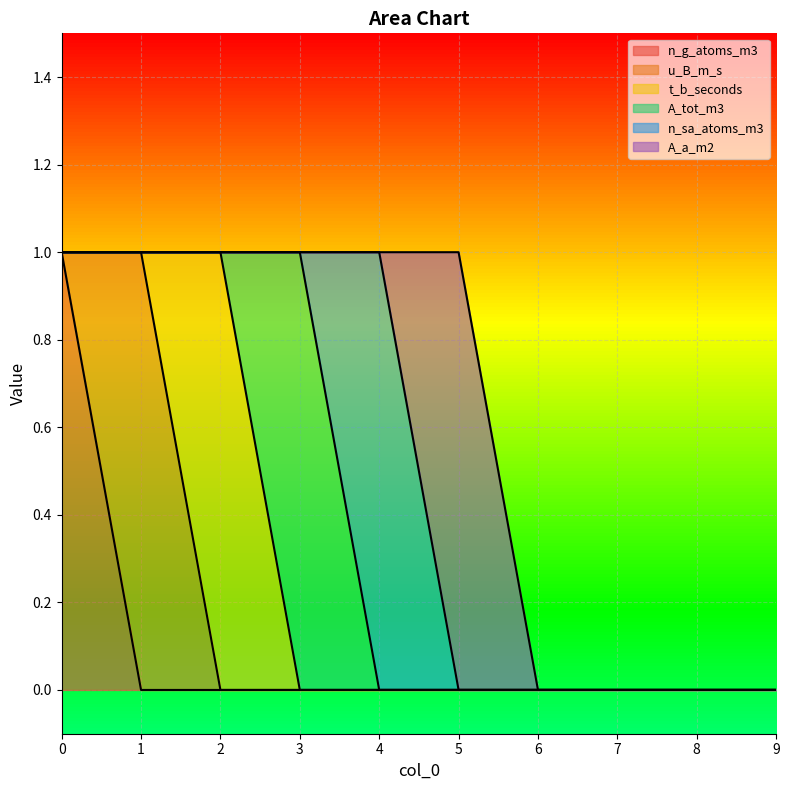

True or false: u_B_m_s and n_sa_atoms_m3 cross at least once.

False